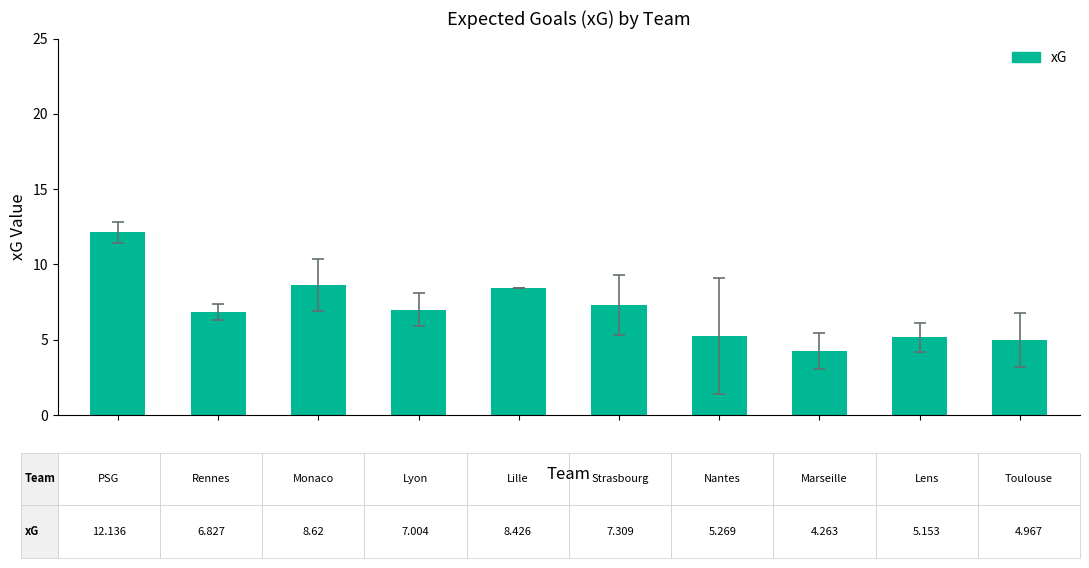

What is the value of the 10th bar from the left?

5.0